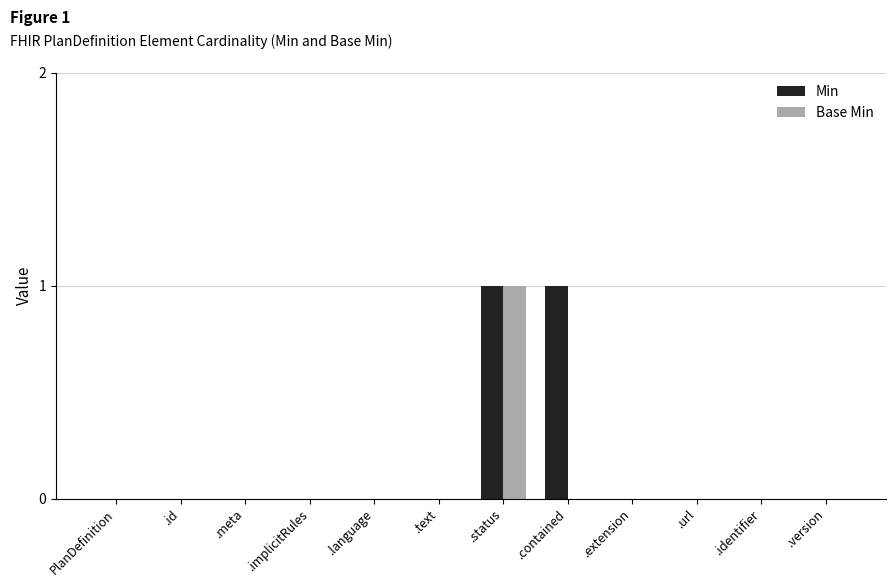

True or false: Min has a value of 0 at .extension.

True